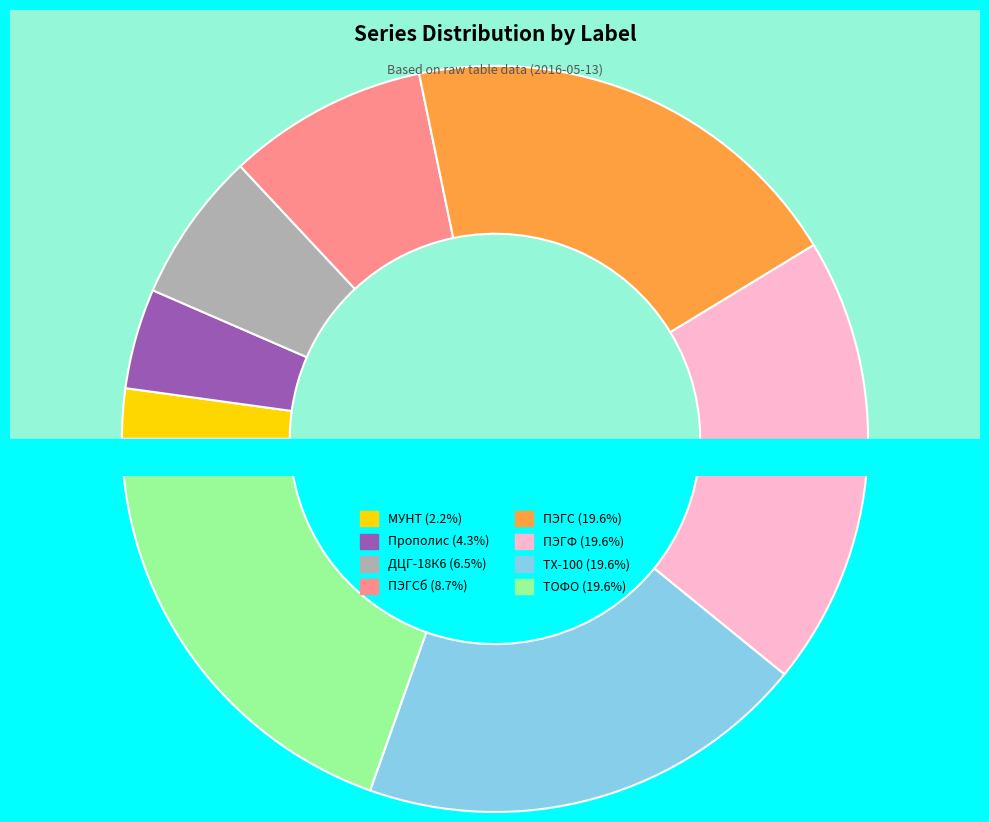

Which has a higher value, ПЭГС or ПЭГСб?

ПЭГС